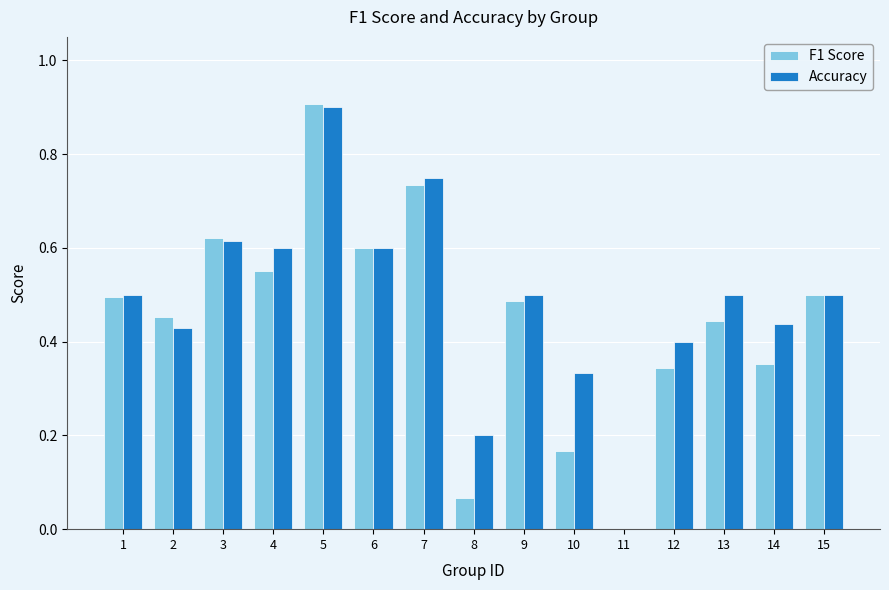

Which series has the widest spread of values?

F1 Score